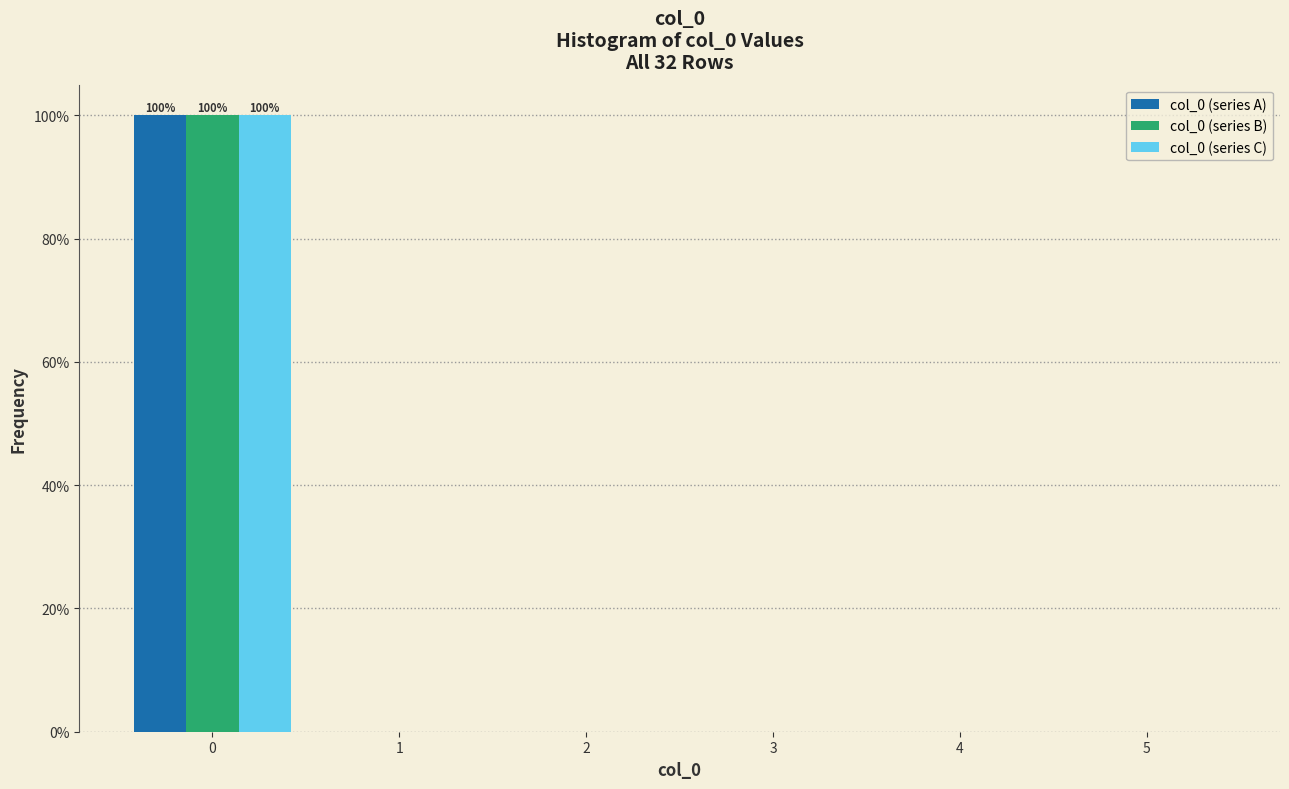

Reading right to left, list all the values displayed in this chart.

col_0 (series A): 5=0	4=0	3=0	2=0	1=0	0=100
col_0 (series B): 5=0	4=0	3=0	2=0	1=0	0=100
col_0 (series C): 5=0	4=0	3=0	2=0	1=0	0=100